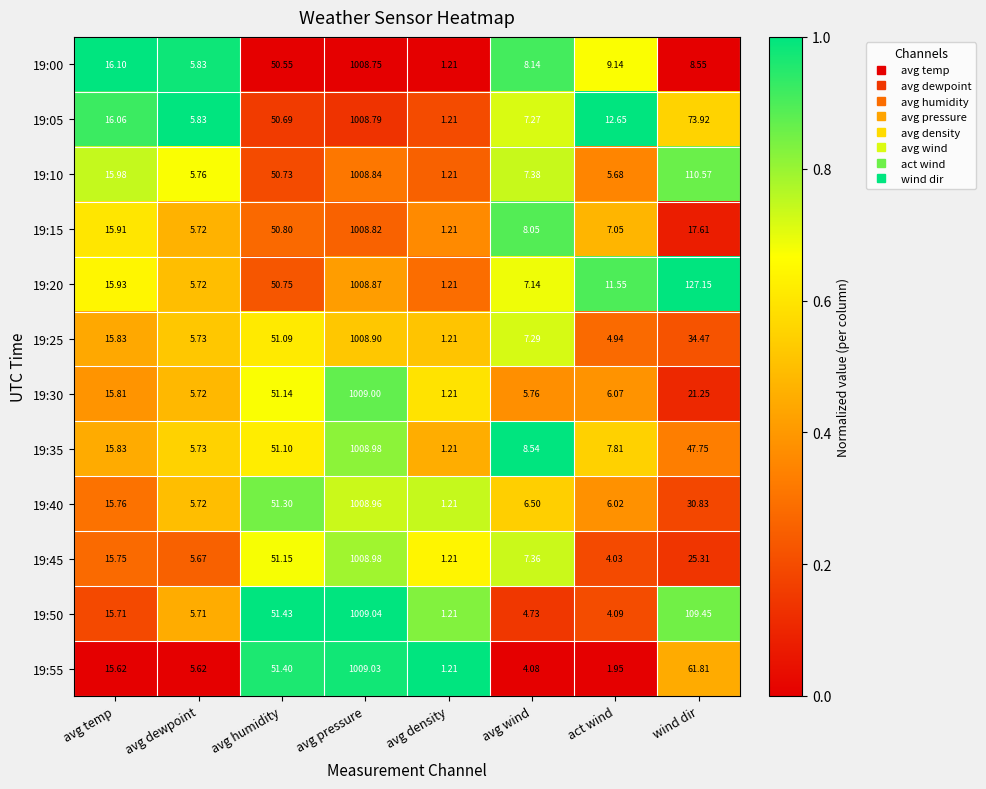

Which series has the largest total across all categories?

19:20